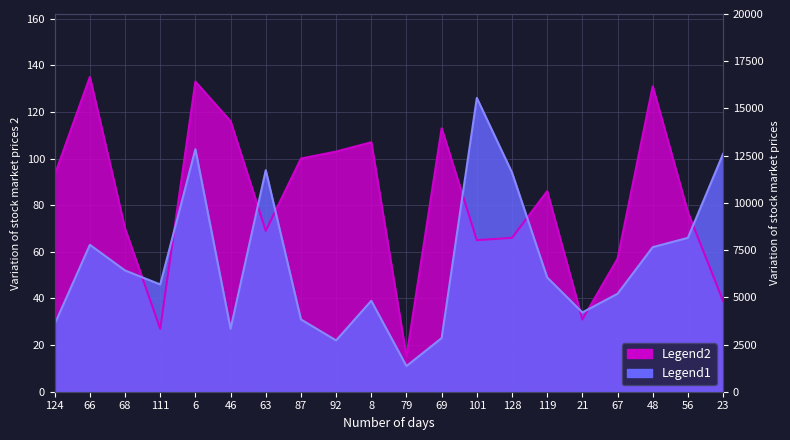

What is the spread (max minus min) of values at 63?

26